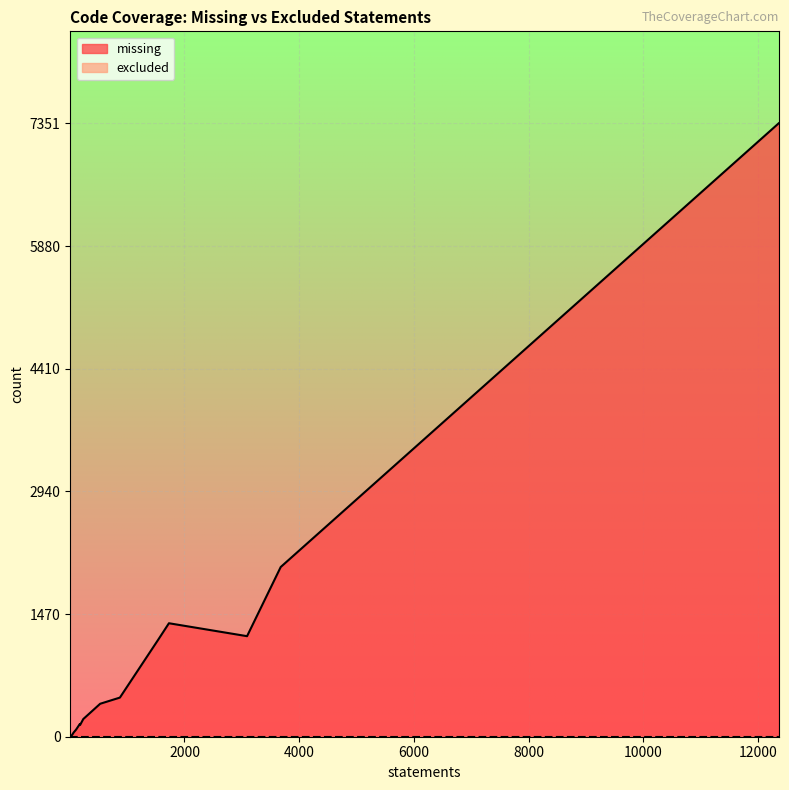

What is the label of the 1st point from the right?

12359